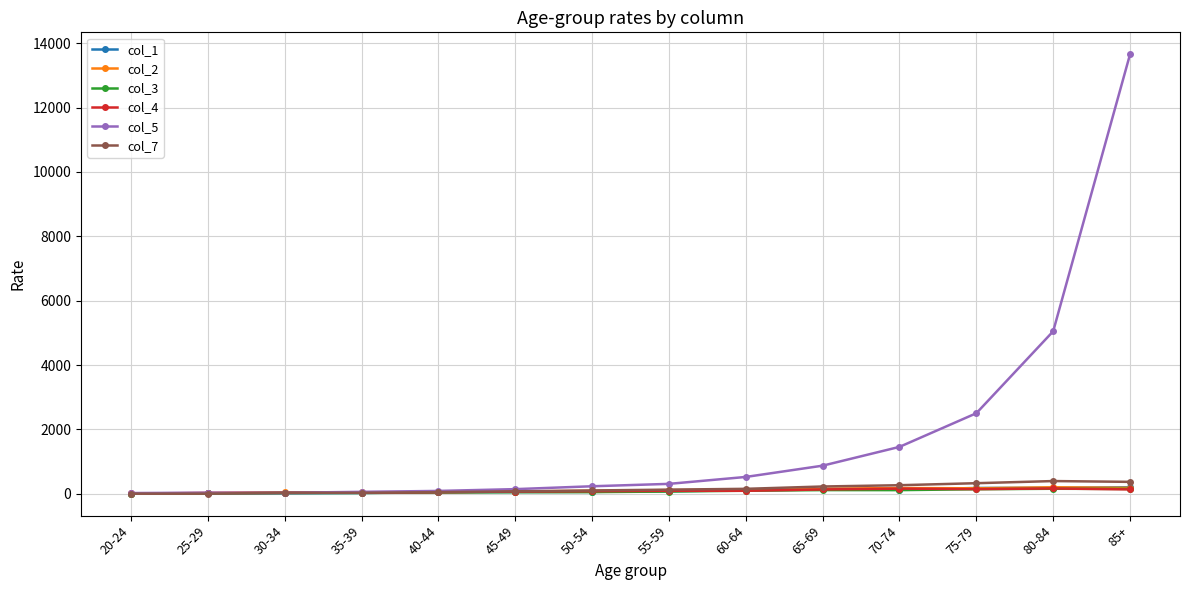

At how many categories does at least one series exceed 6414?

1